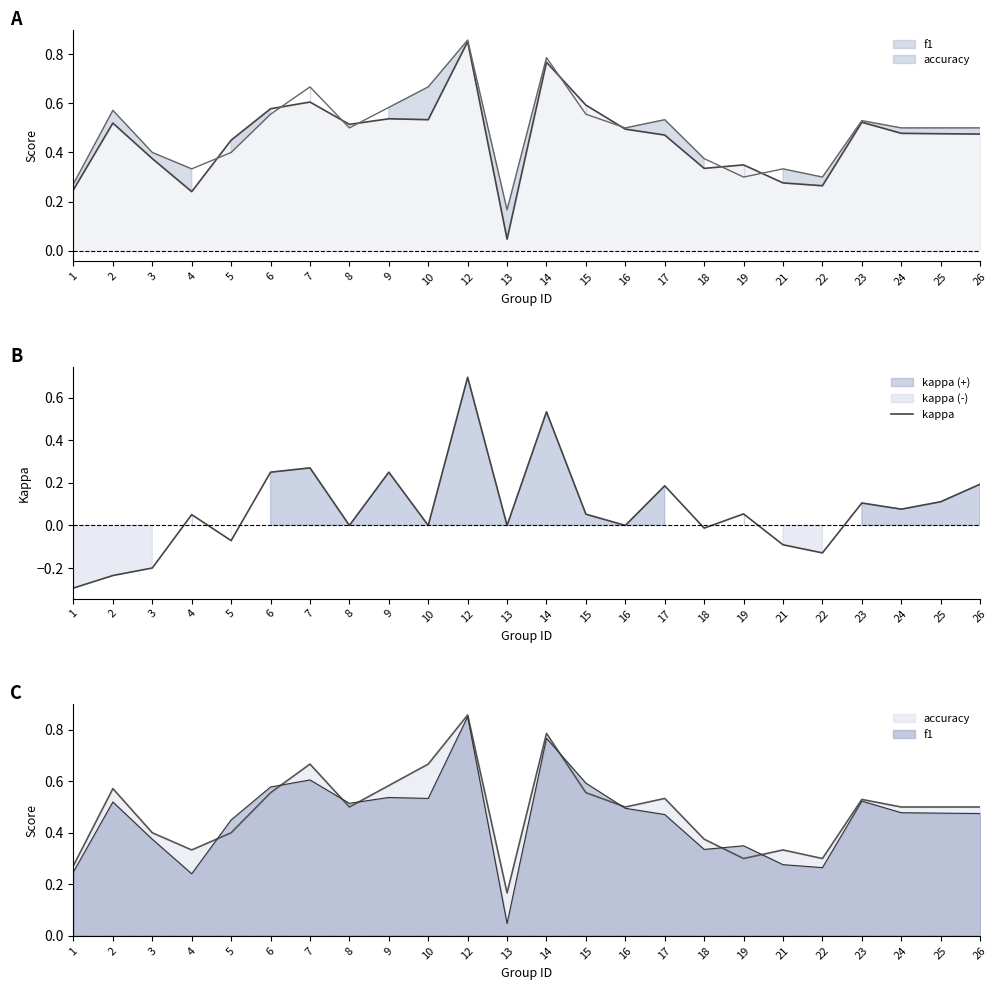

What is the difference between the accuracy_line values at 6 and 25?

0.1